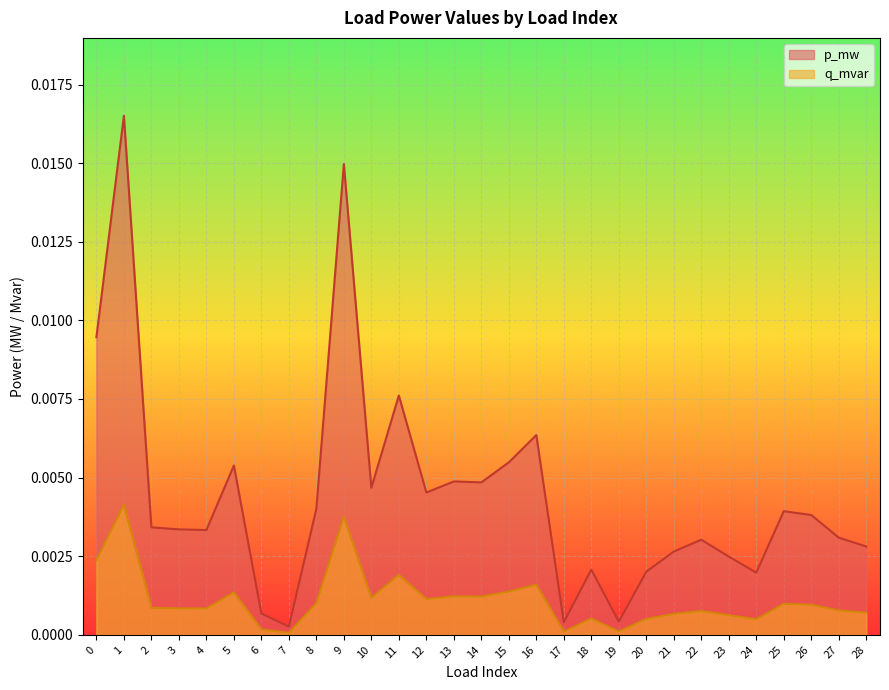

The q_mvar series shows 0.0 at 24. True or false?

True